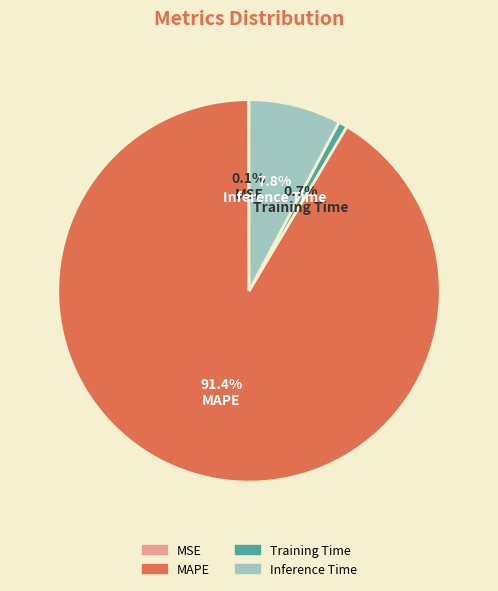

Which category has the biggest portion of the pie?

MAPE